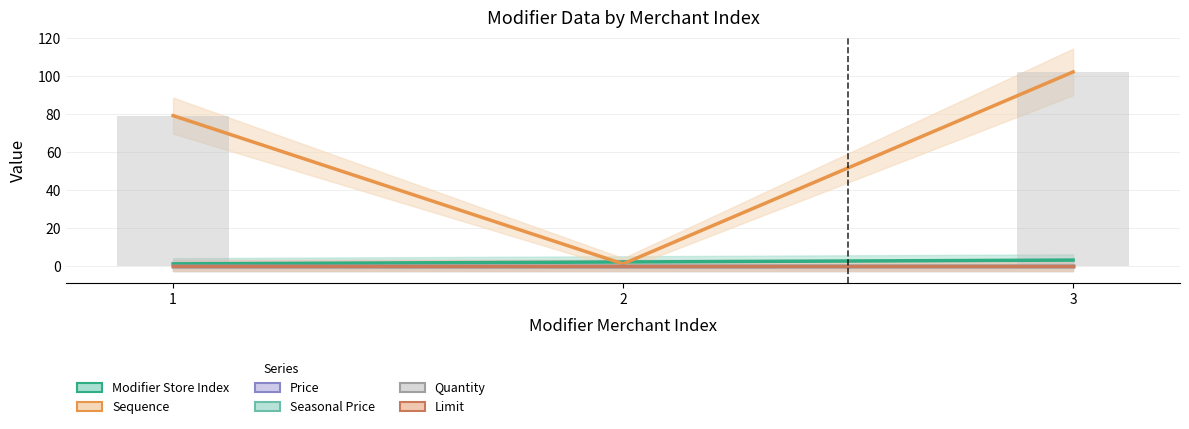

Reading right to left, extract all data points from this chart.

Modifier Store Index: 3	2	1
Sequence: 102	1	79
Price: 0	0	0
Seasonal Price: 0	0	0
Quantity: 0	0	0
Limit: 0	0	0